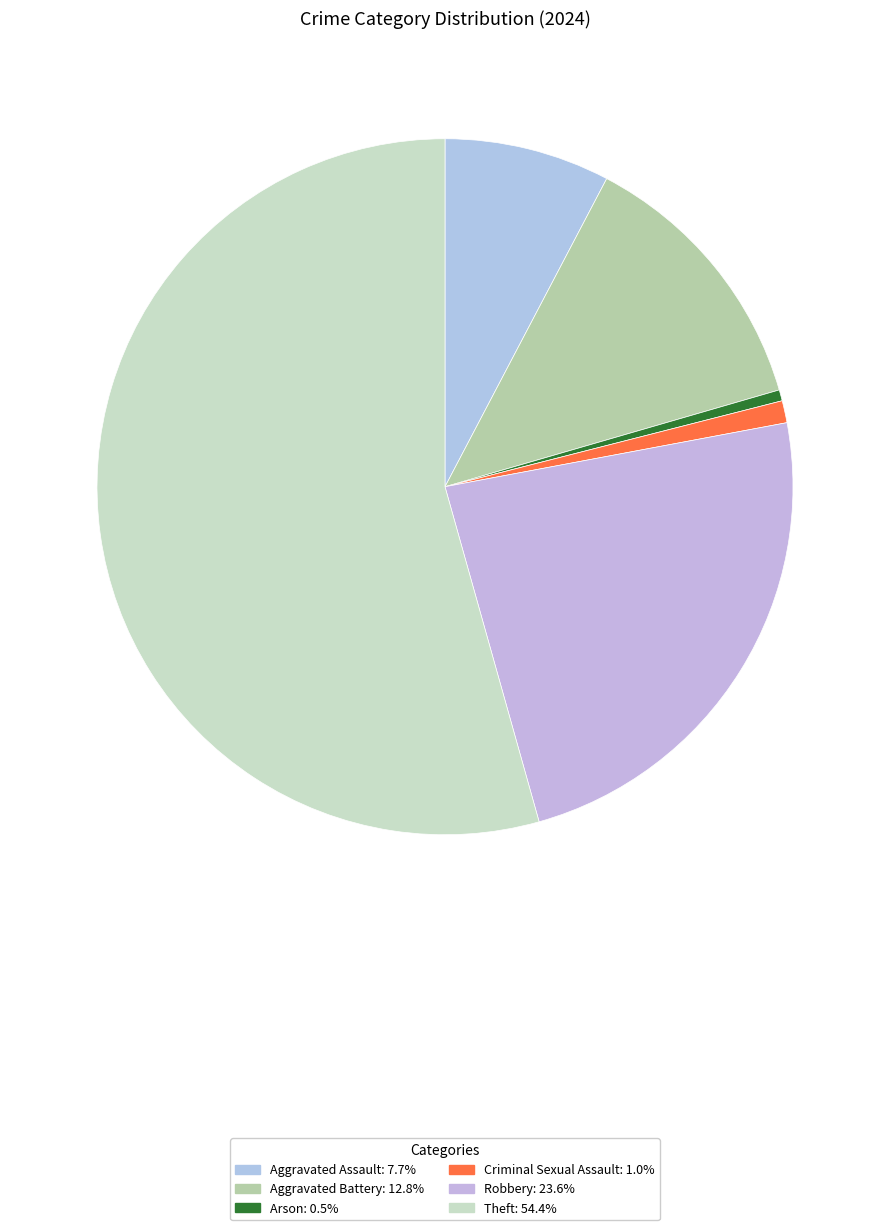

Count the number of slices in the pie.

6